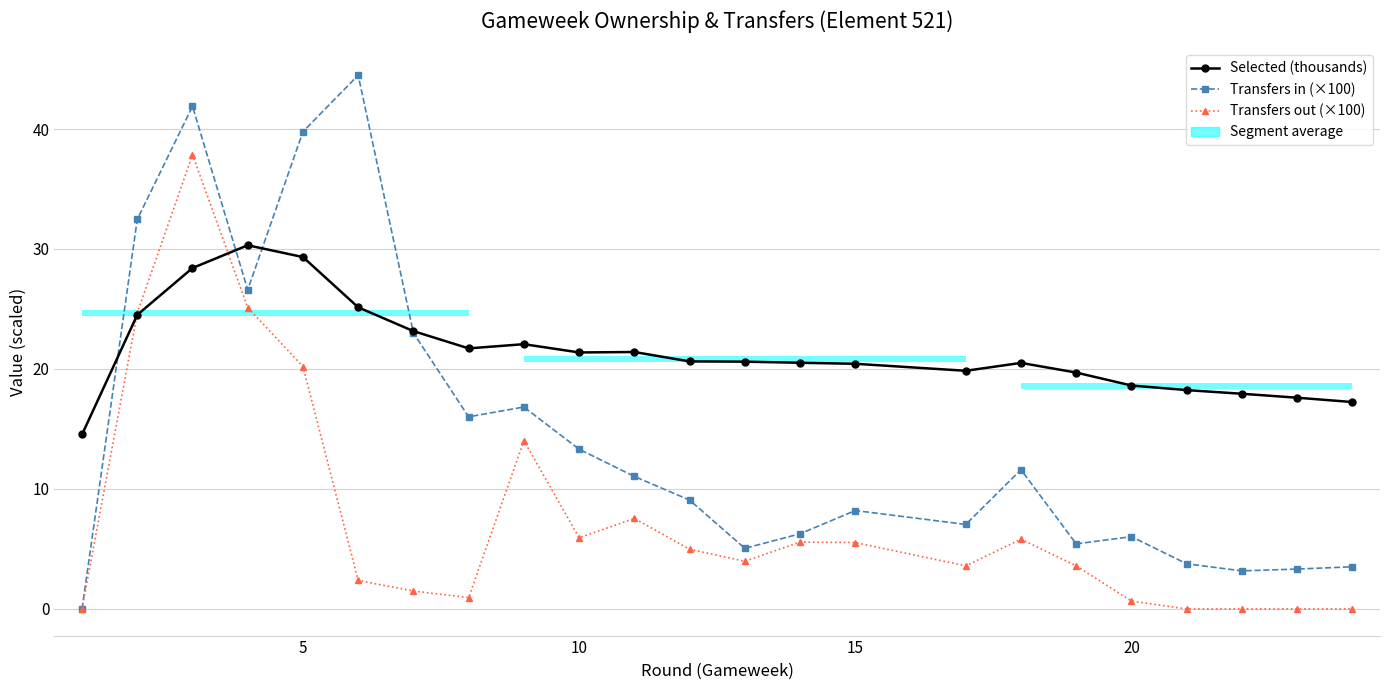

What is the label of the 20th bar from the right?

15